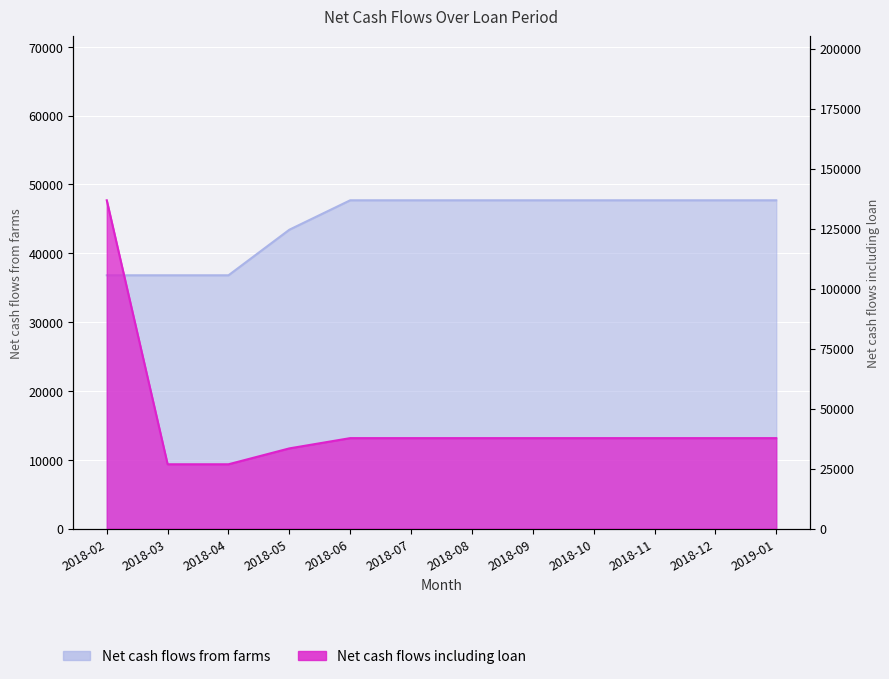

At which label does Net cash flows including loan first exceed 37698?

2018-02